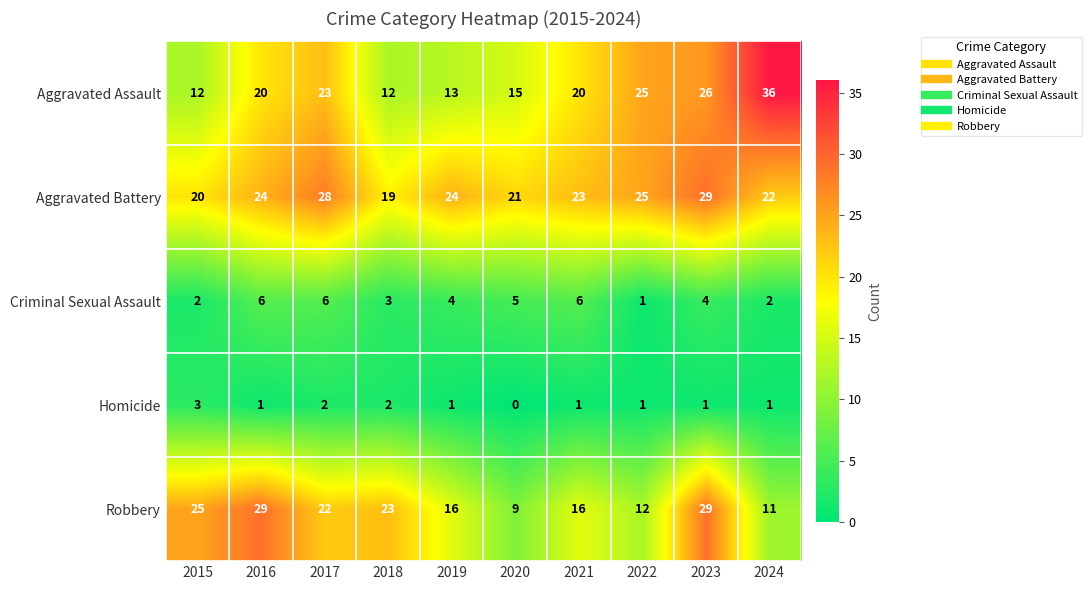

At how many categories does at least one series exceed 11?

10